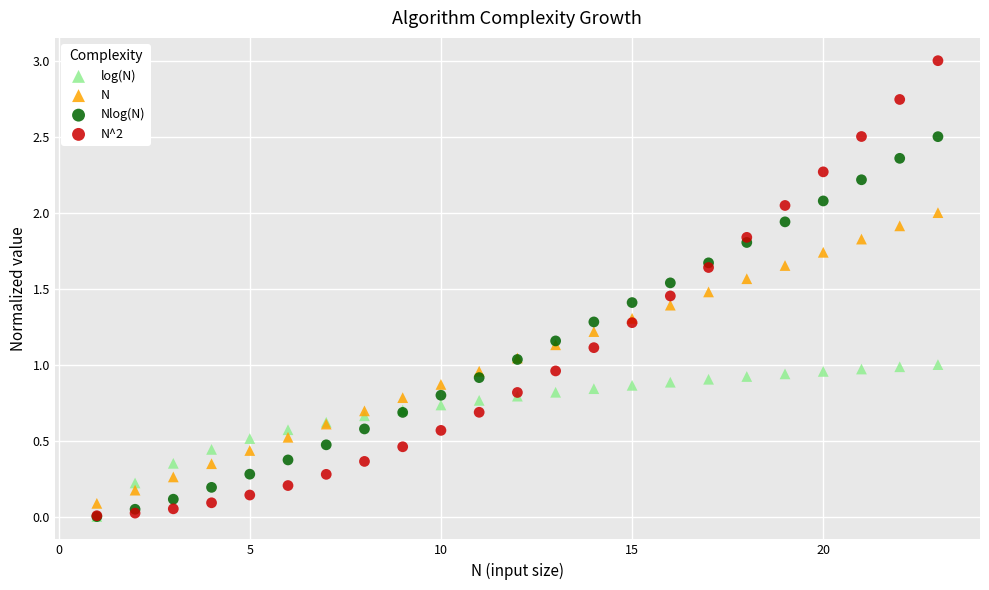

What are all the series names shown in the legend?

log(N), N, Nlog(N), N^2